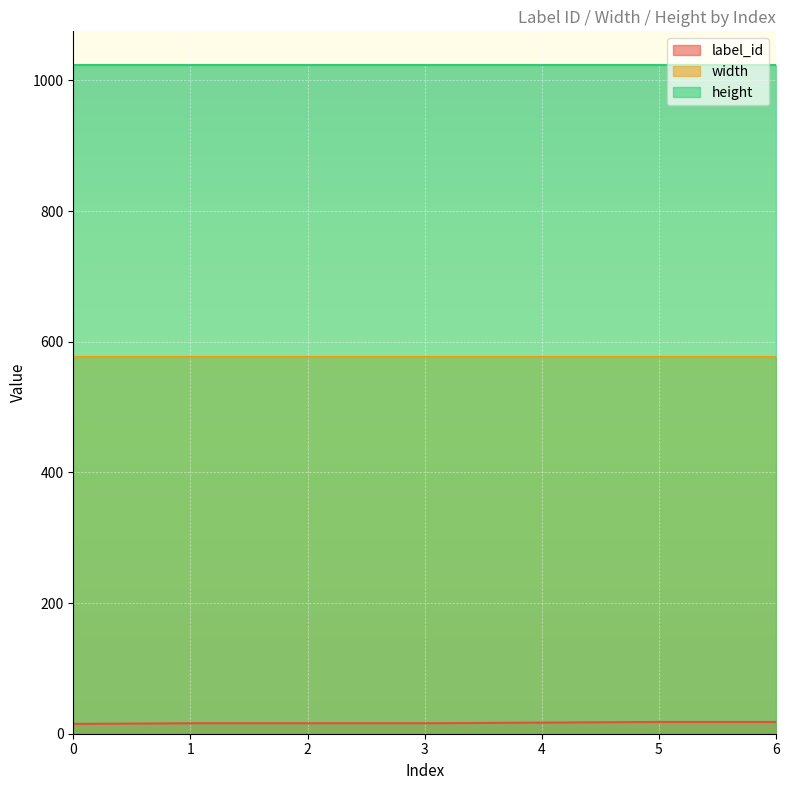

Which series changed the most between 1 and 2?

label_id